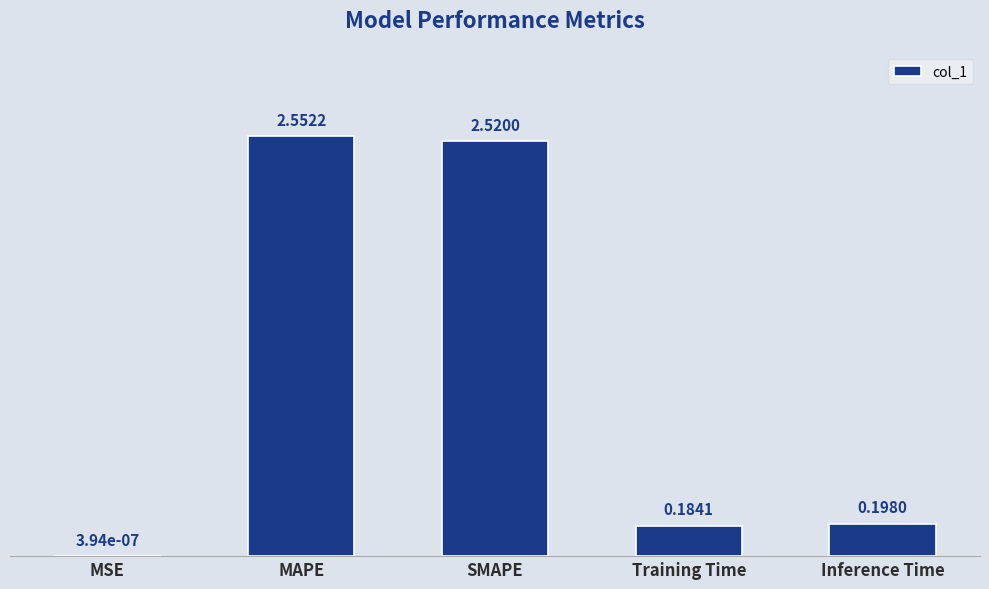

At which category does the chart reach its peak across all series?

MAPE